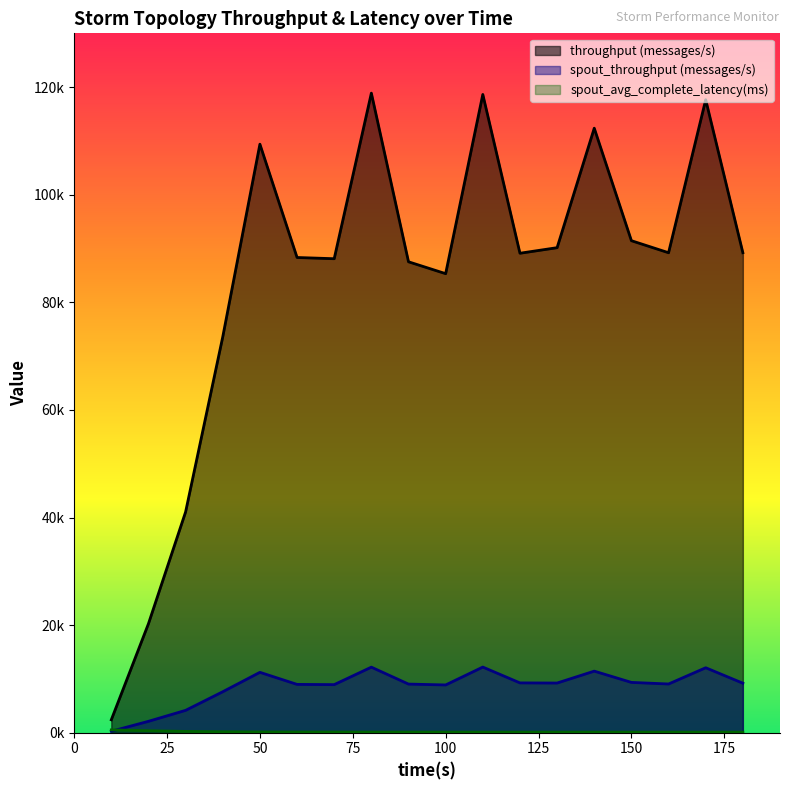

What is the sum of the spout_throughput (messages/s) values at 90 and 140?

20478.0